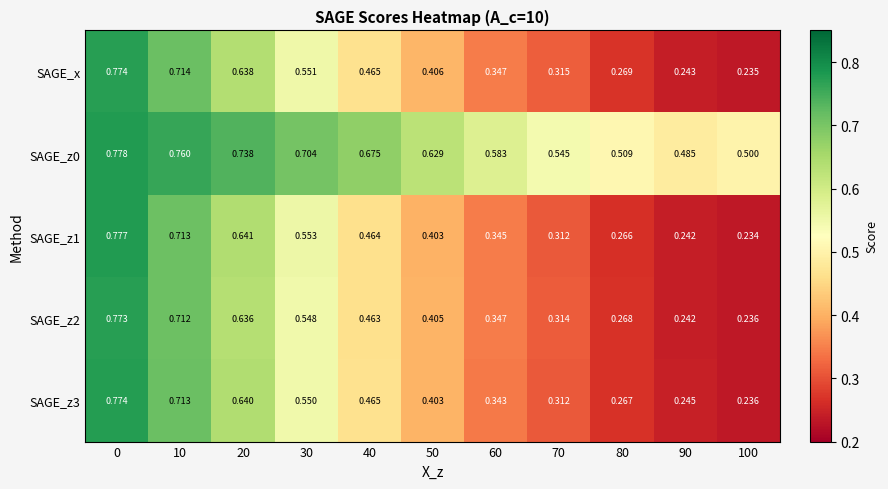

Is the value of SAGE_z2 at 90 greater than the value of SAGE_z1 at 40?

No